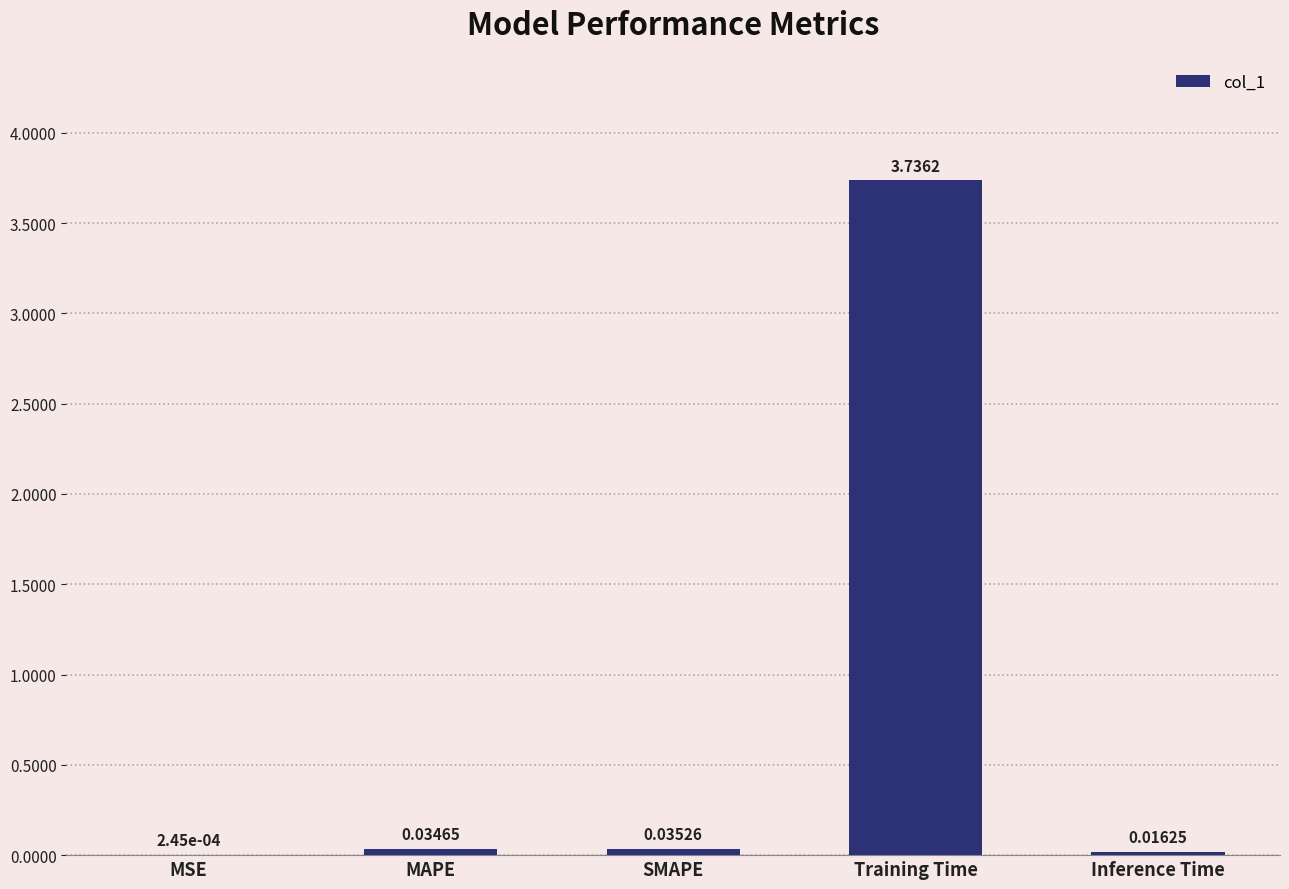

What is the sum of the values at MAPE and Training Time?

3.8